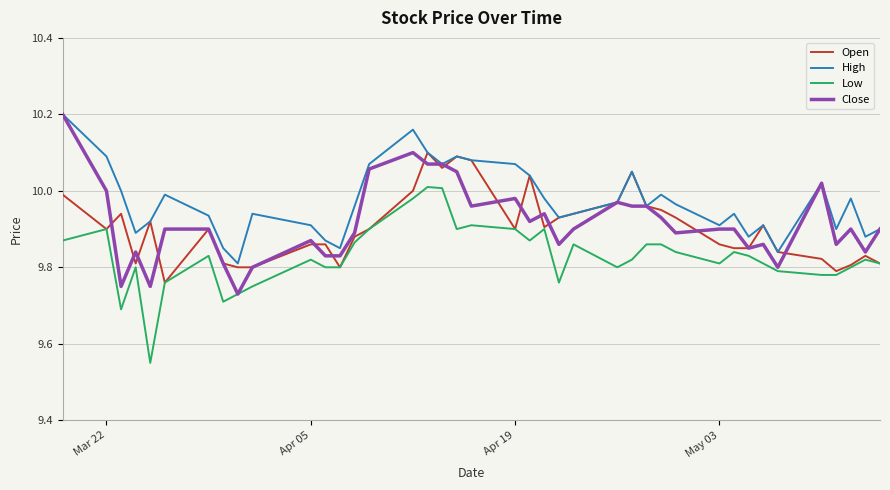

True or false: Low and High cross at least once.

False